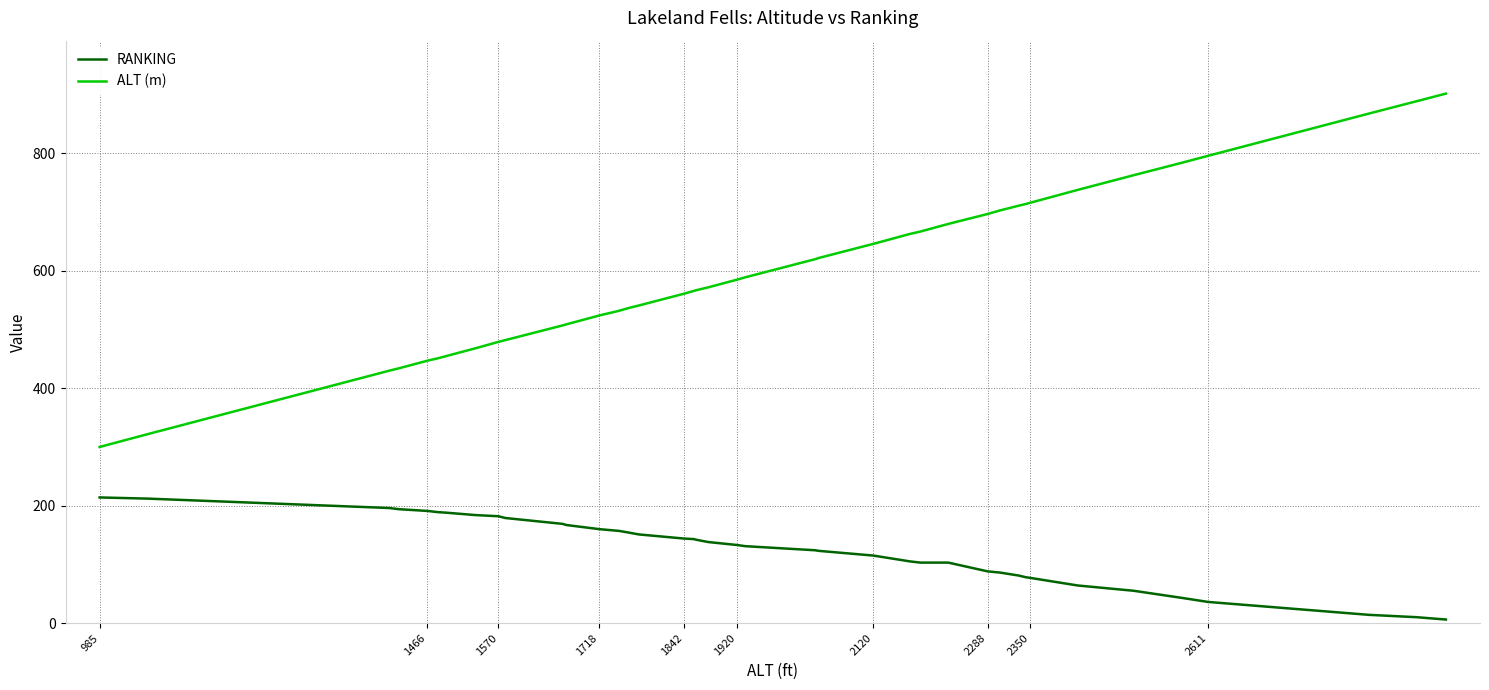

What is the highest value of the RANKING series?

214